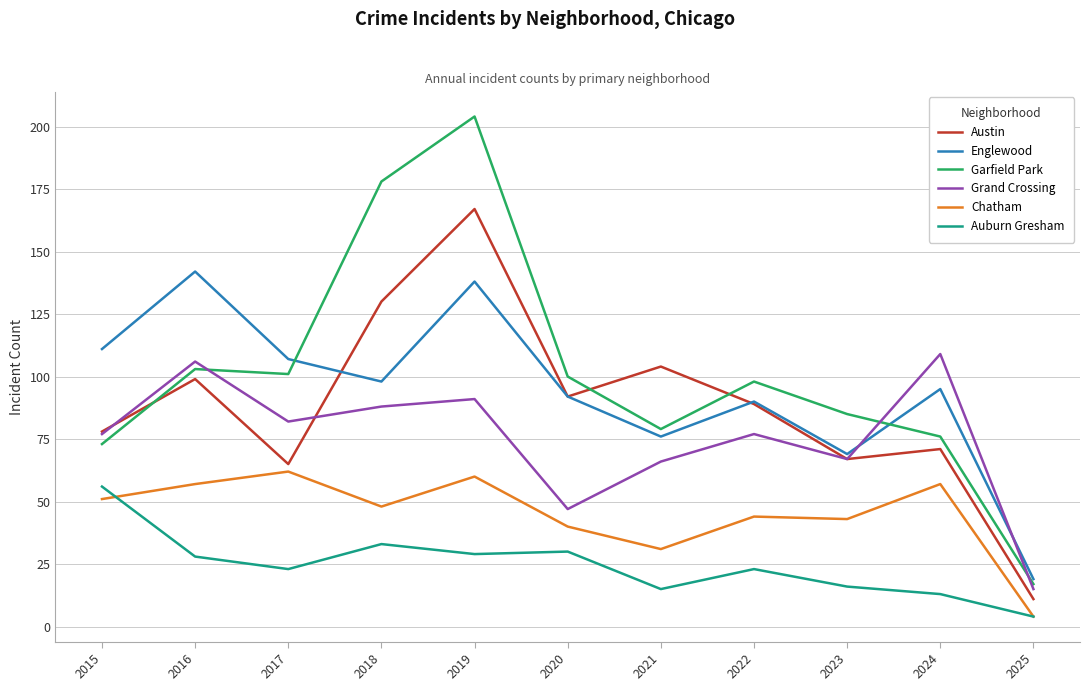

At how many categories does at least one series exceed 106?

6